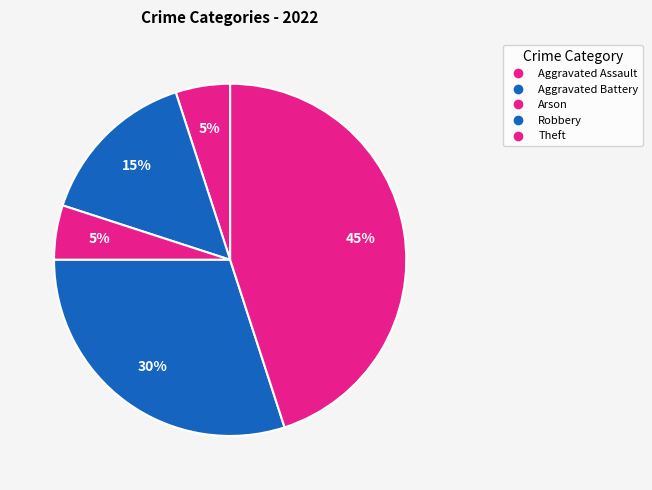

Count the number of slices in the pie.

5